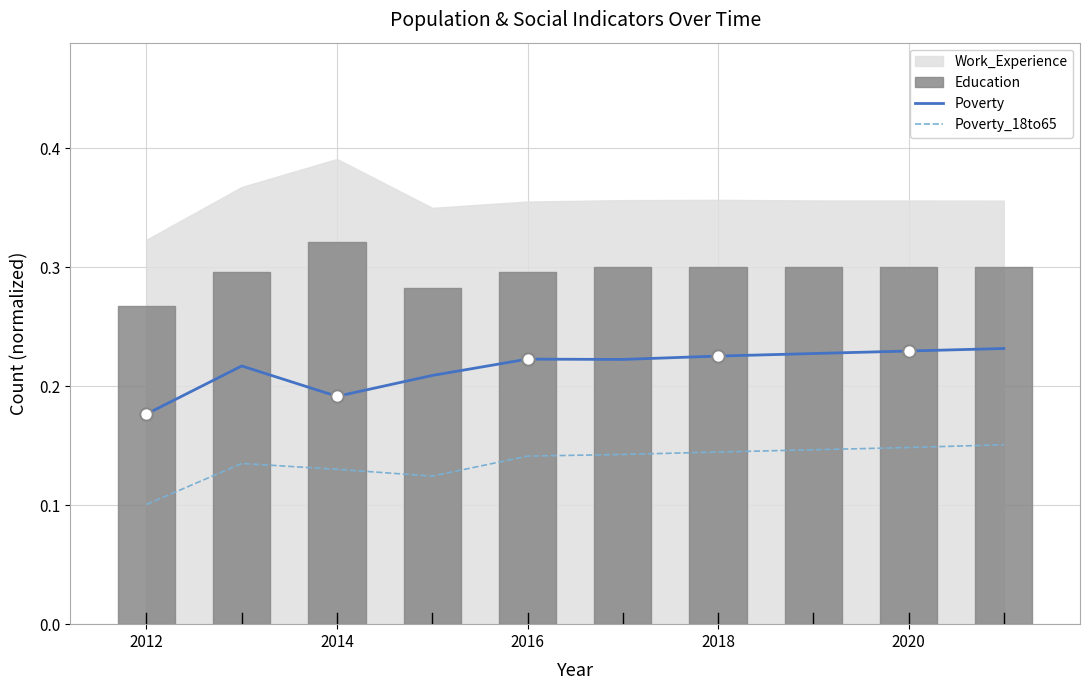

Which series has the widest spread of Y values?

Poverty